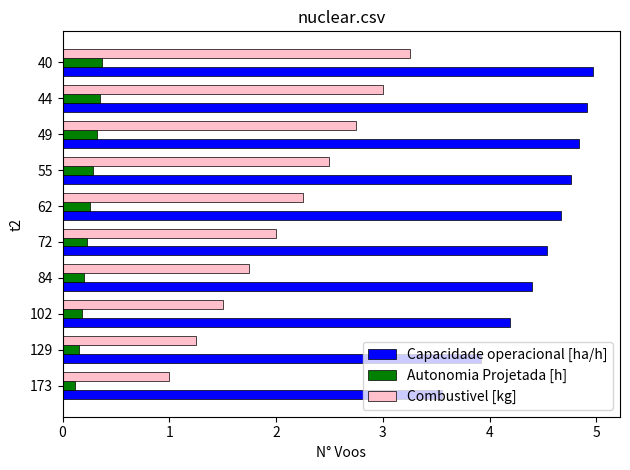

Count the Autonomia Projetada [h] values in the range 0 to 1.

10